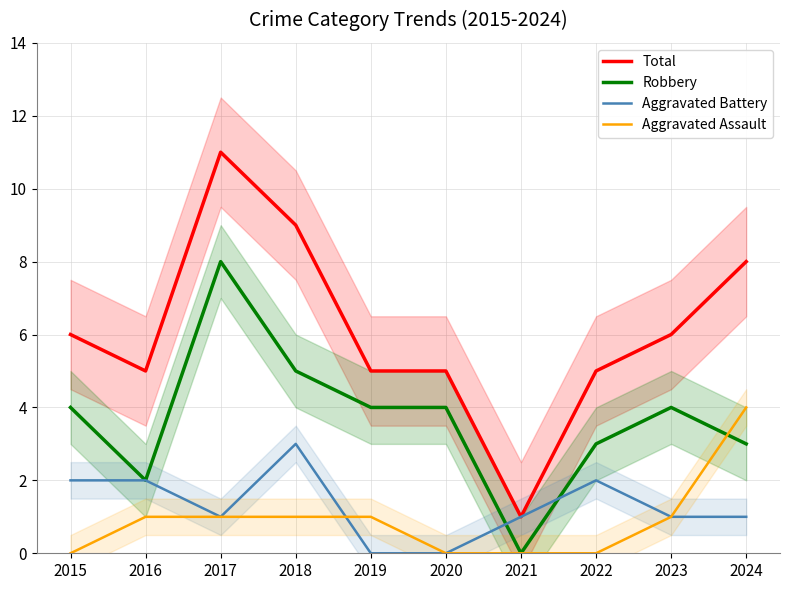

Reading left to right, extract all data points from this chart.

Total: 2015=6	2016=5	2017=11	2018=9	2019=5	2020=5	2021=1	2022=5	2023=6	2024=8
Robbery: 2015=4	2016=2	2017=8	2018=5	2019=4	2020=4	2021=0	2022=3	2023=4	2024=3
Aggravated Battery: 2015=2	2016=2	2017=1	2018=3	2019=0	2020=0	2021=1	2022=2	2023=1	2024=1
Aggravated Assault: 2015=0	2016=1	2017=1	2018=1	2019=1	2020=0	2021=0	2022=0	2023=1	2024=4